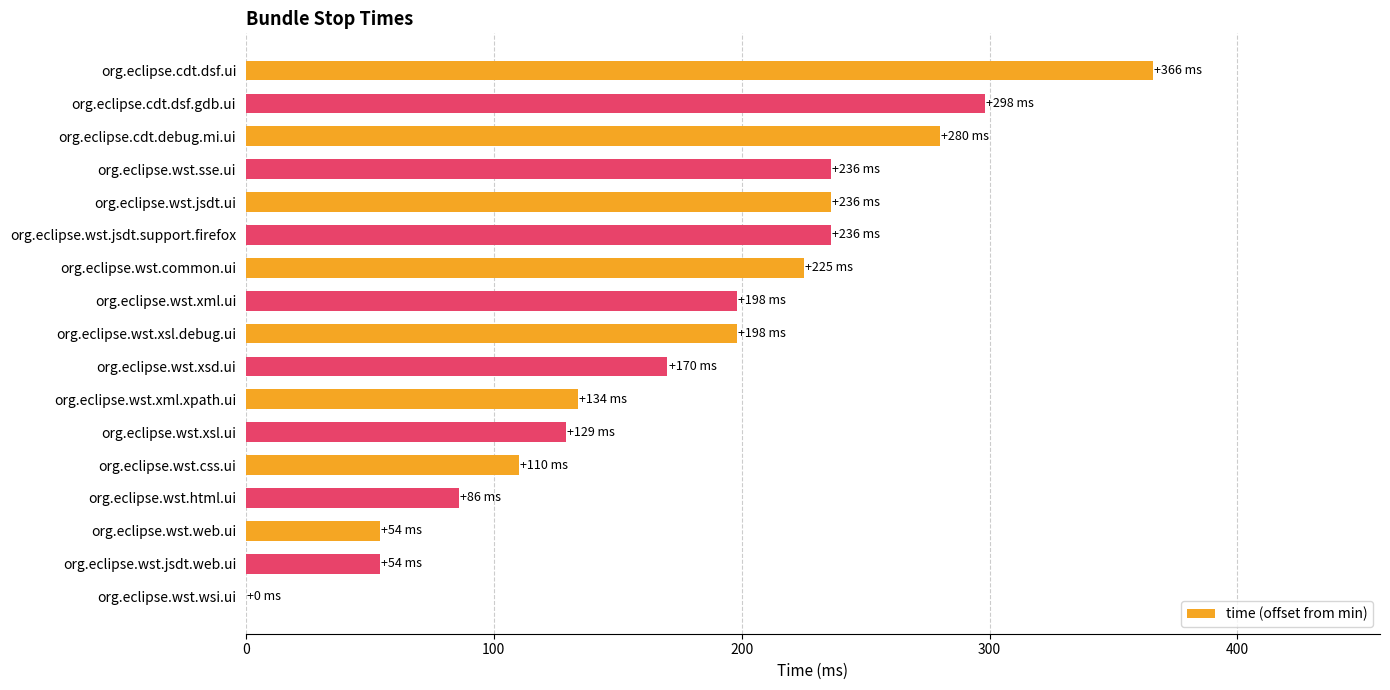

What value does the data have at org.eclipse.wst.jsdt.support.firefox?

236